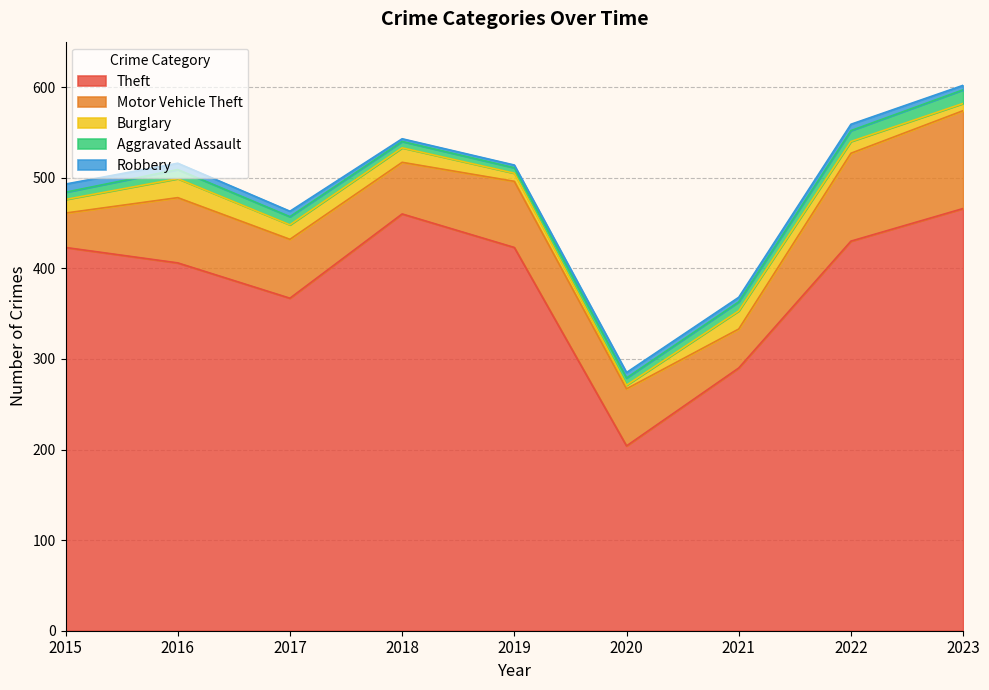

Is it true that Robbery equals 6 at 2020?

True